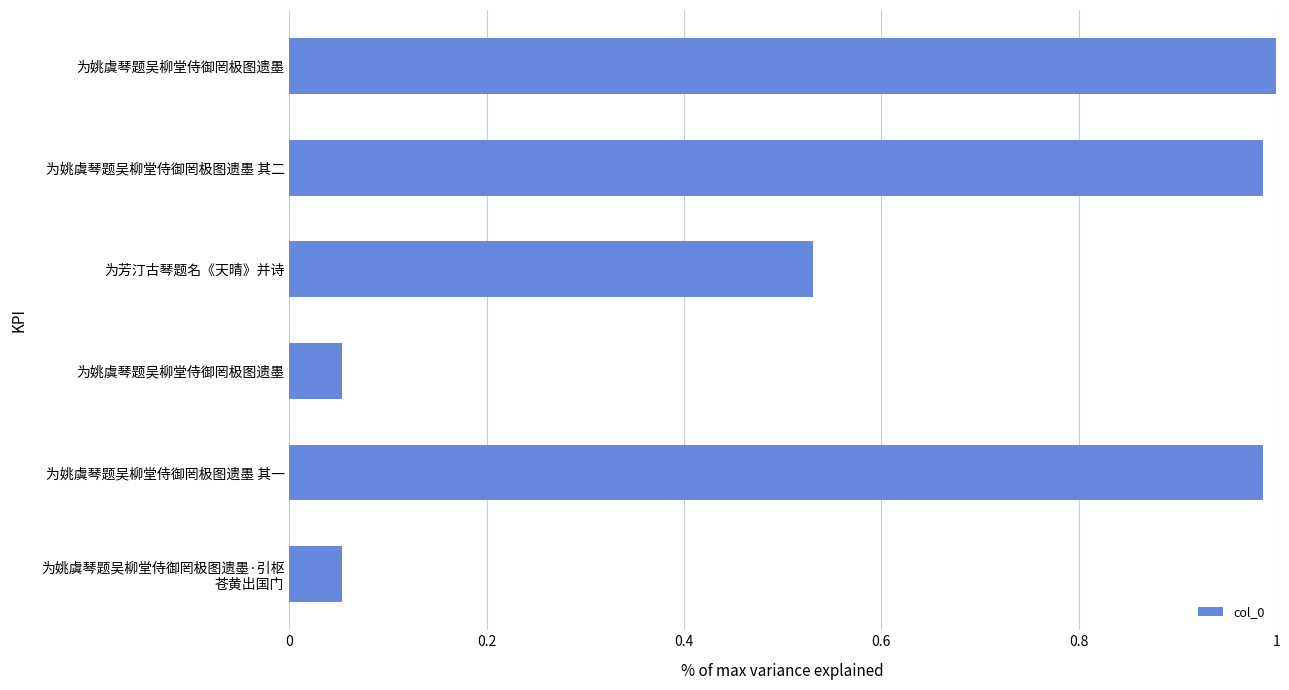

How many bars are there in total?

6